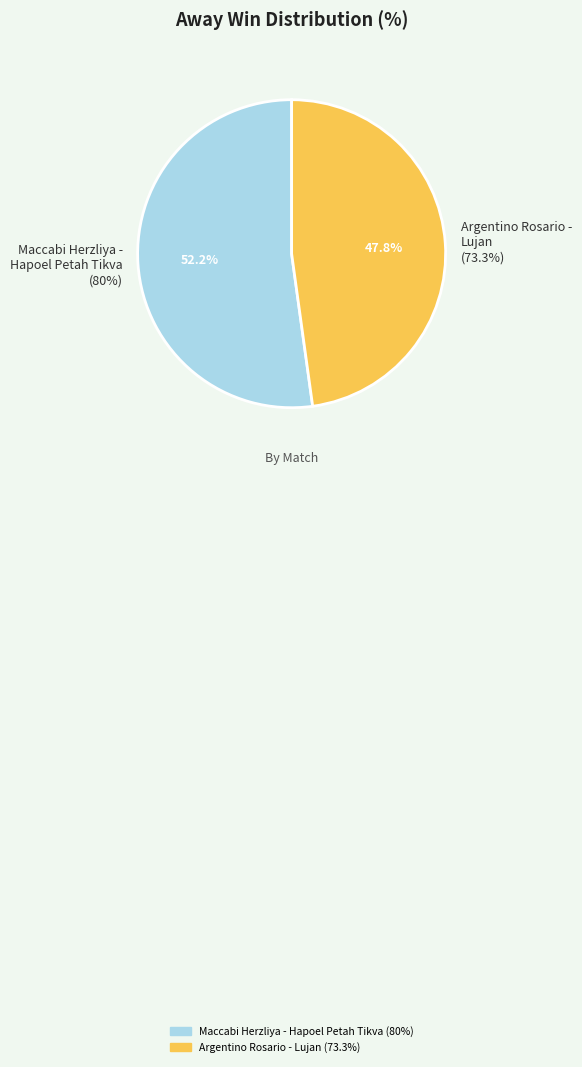

Which slice represents more than half of the pie?

19-05-2025 19:00
Maccabi Herzliya - Hapoel Petah Tikva